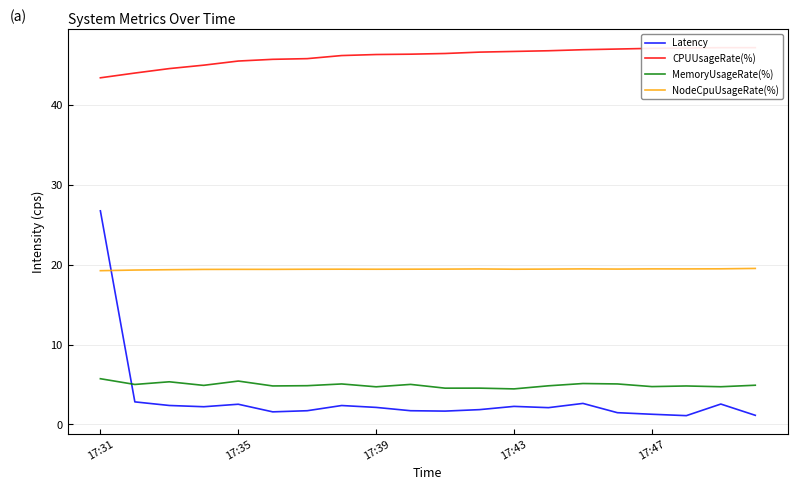

The value of NodeCpuUsageRate(%) at 17:31 is 32.4. True or false?

False